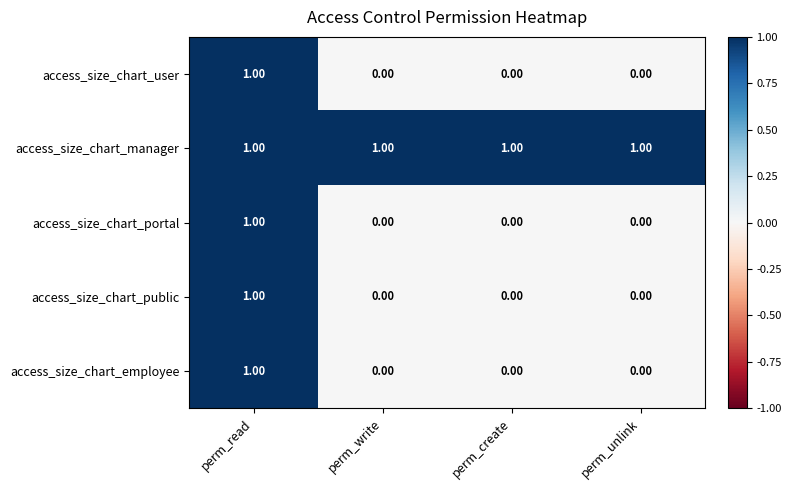

At how many categories does at least one series exceed 0?

4